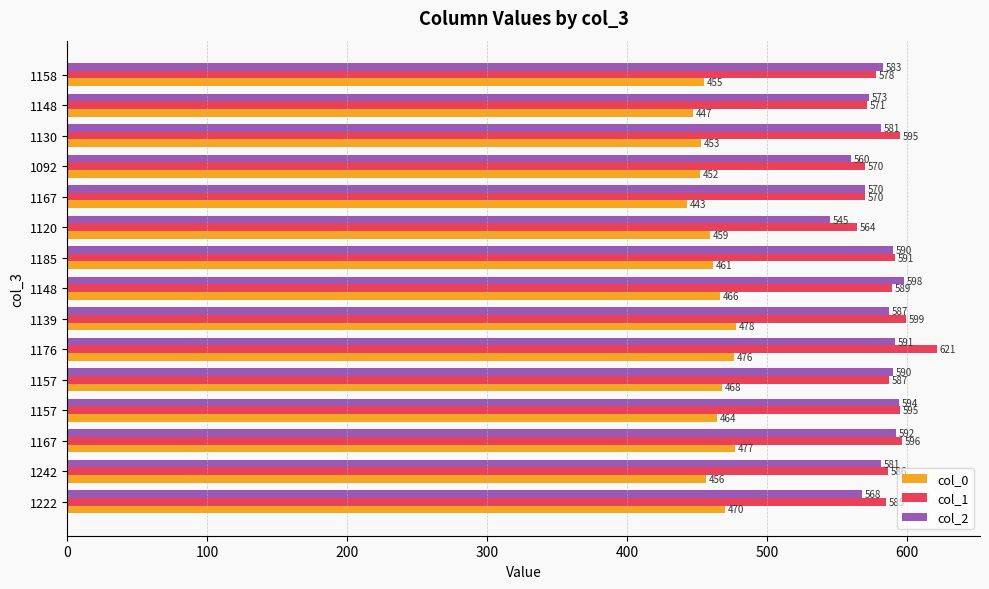

What are all the series names shown in the legend?

col_0, col_1, col_2